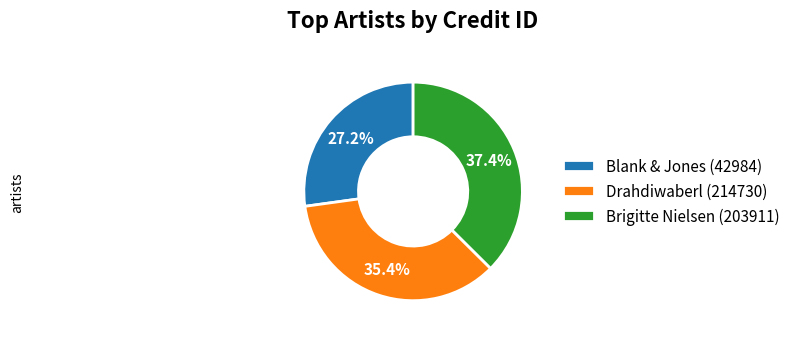

Rank the categories by value from lowest to highest.

Blank & Jones (42984), Drahdiwaberl (214730), Brigitte Nielsen (203911)